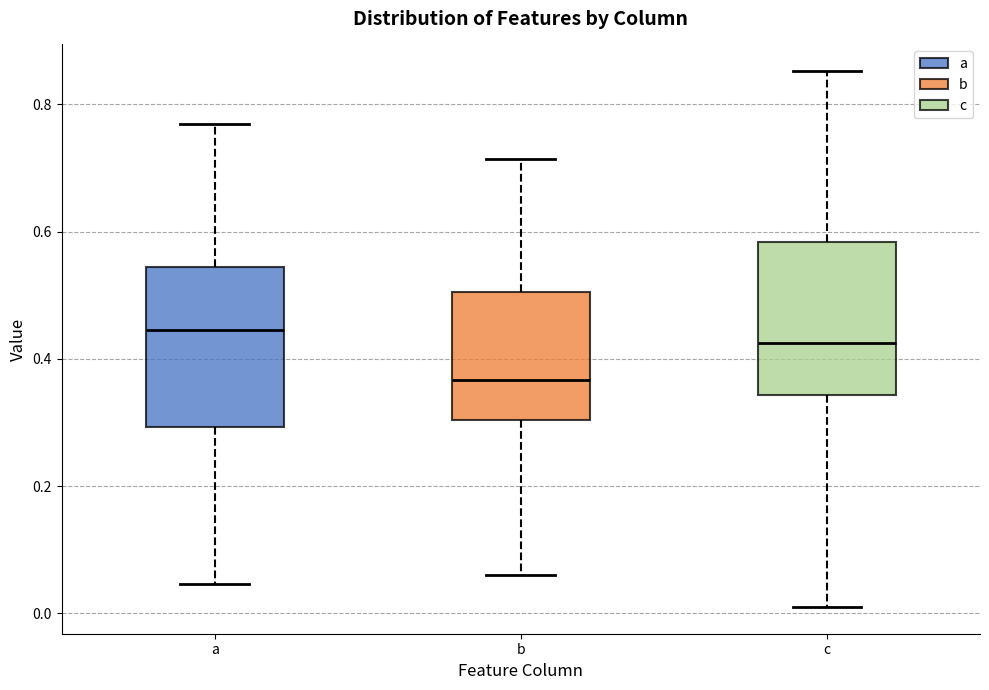

Where is the upper edge of the box for c on the y-axis? The values are not printed on the chart, so give them approximately, as read against the axis.

0.58